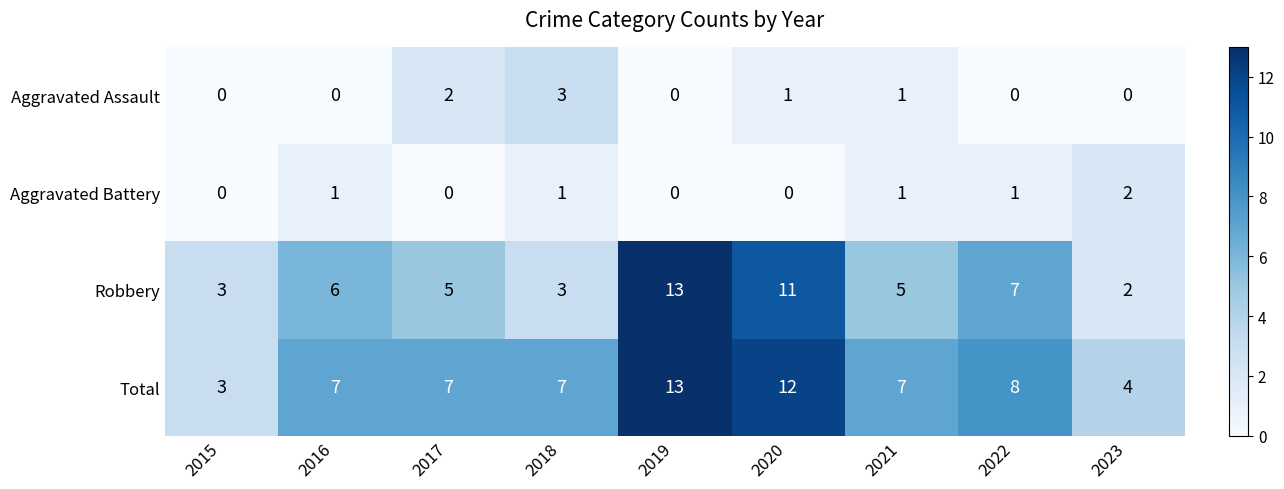

What value does the Total series have at 2021?

7